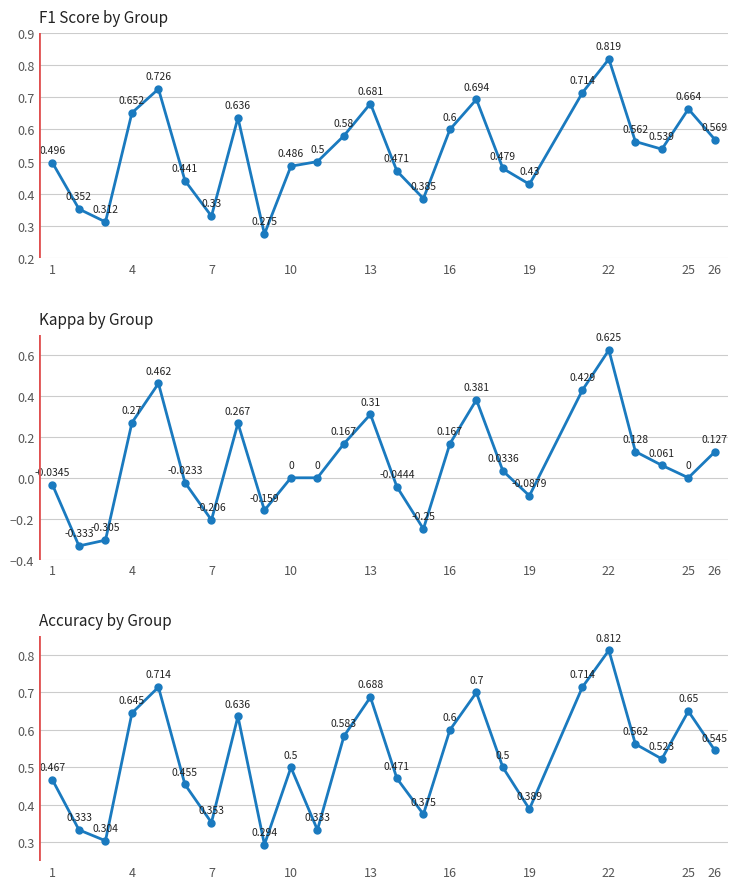

What is the value of the accuracy point at the 8th from the left?

0.6